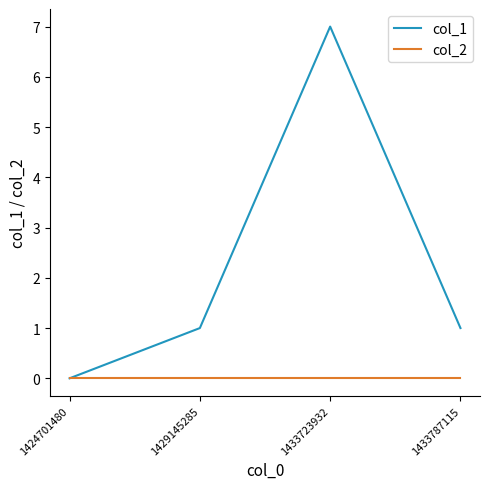

Which series has the widest spread of values?

col_1